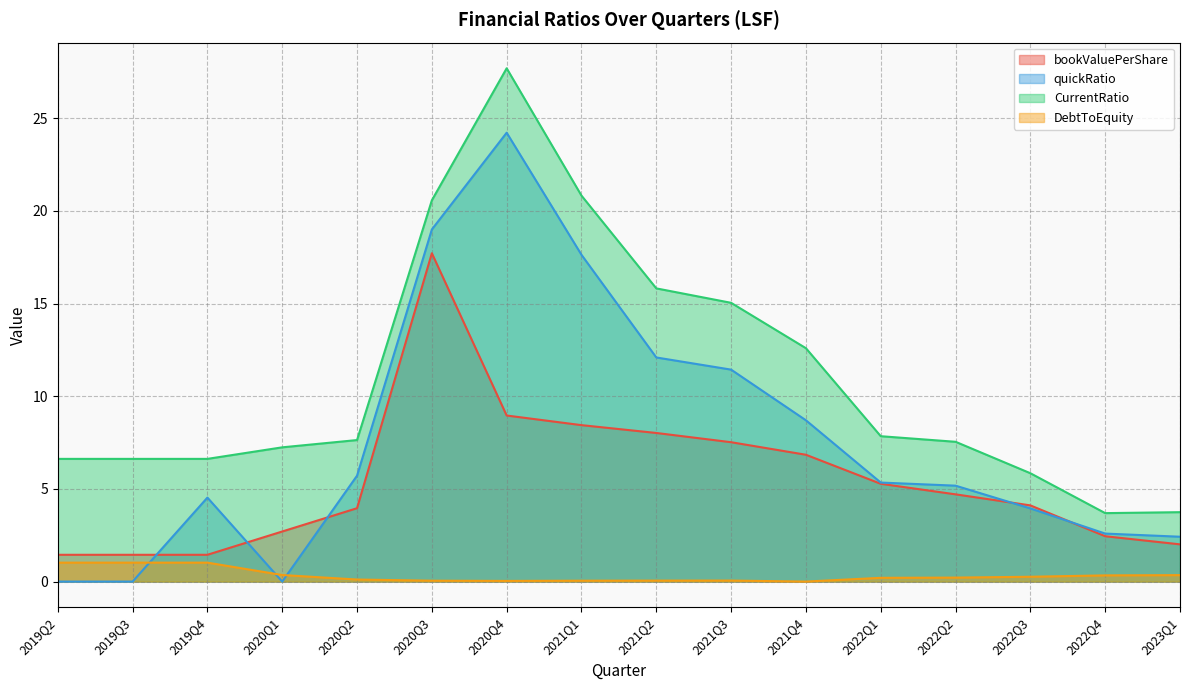

Between 2022Q1 and 2022Q4, which is larger?

2022Q1